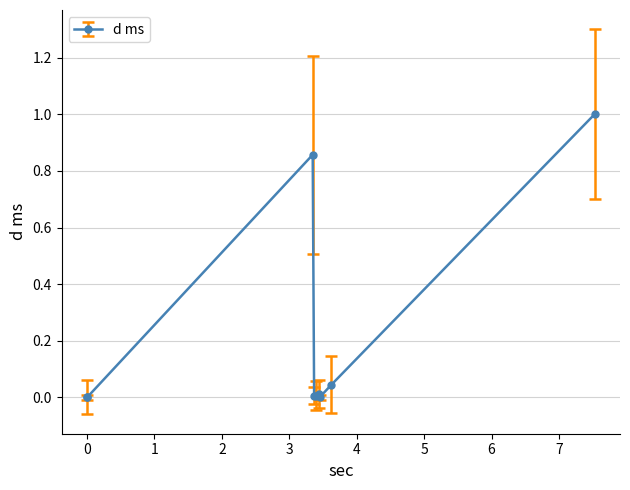

Which category has the lowest value across all series?

0.001